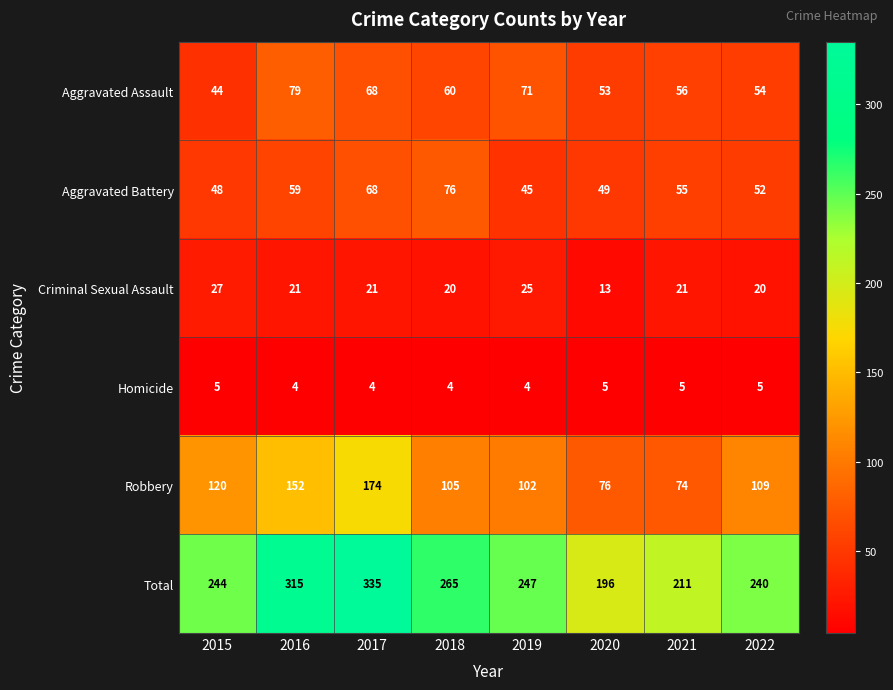

The value of Homicide at 2015 is 7. True or false?

False